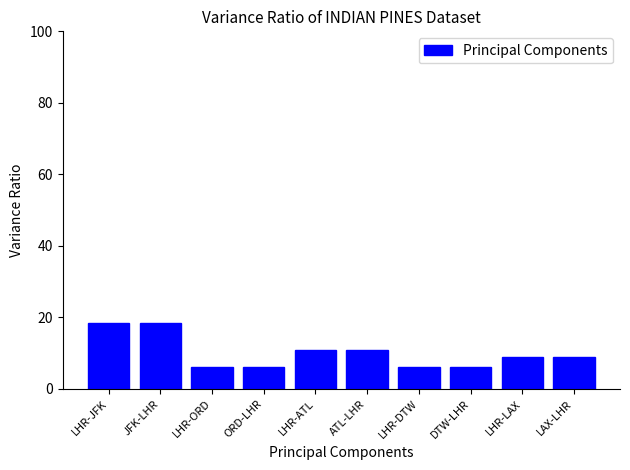

True or false: the data shows 18.3 at LHR-JFK.

True